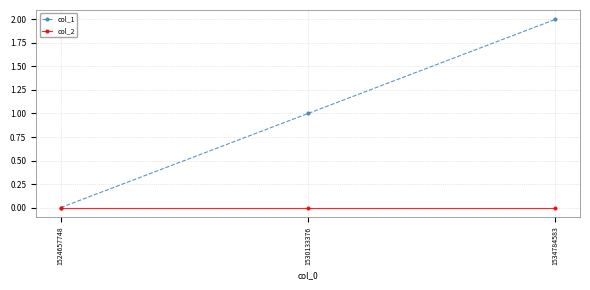

Which series has the largest total across all categories?

col_1